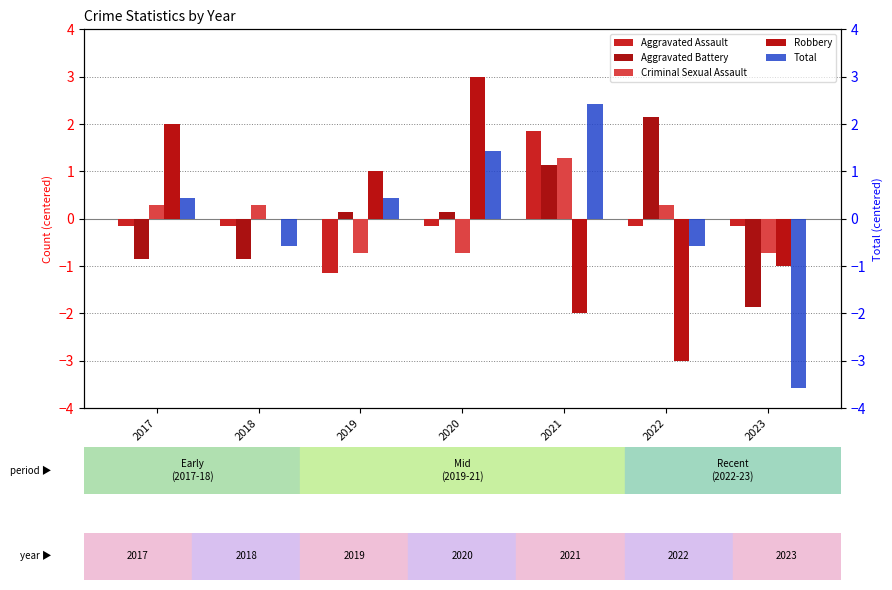

How many bars are there in total?

35